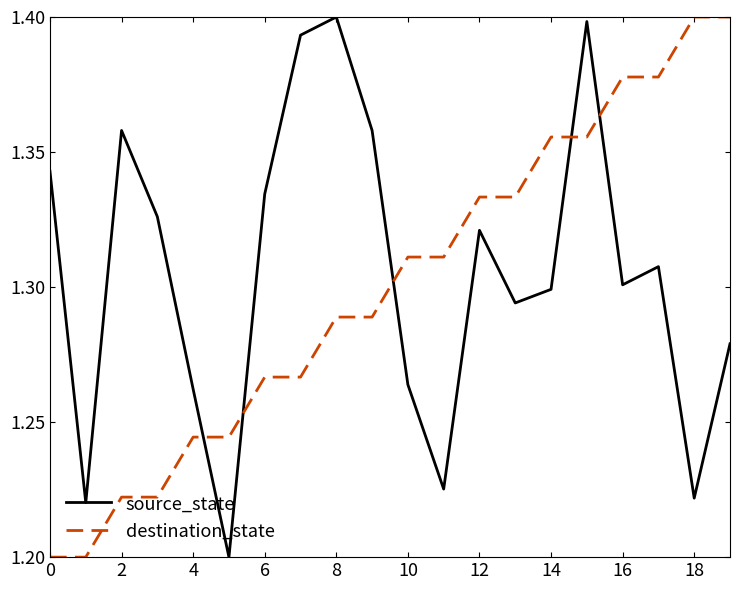

How many source_state values are between 1 and 2?

20